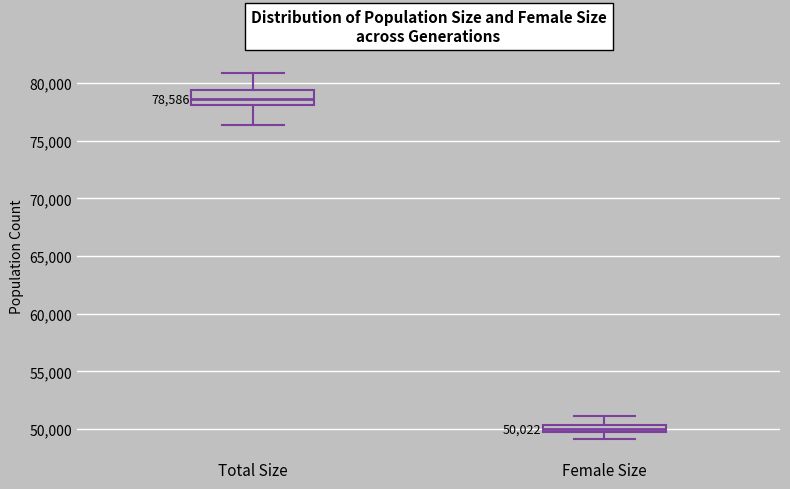

Which box is the tallest, from its lower edge to its upper edge?

Total Size